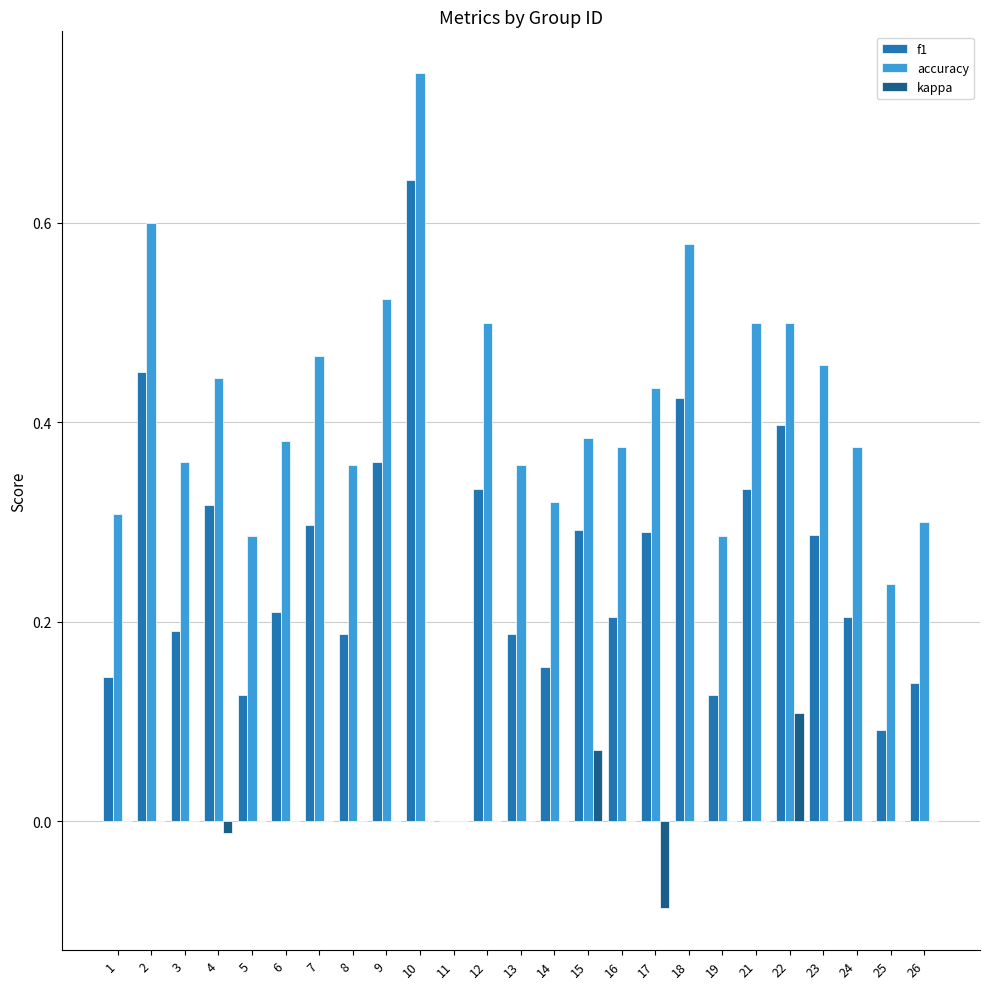

What is the sum of all accuracy values?

10.1